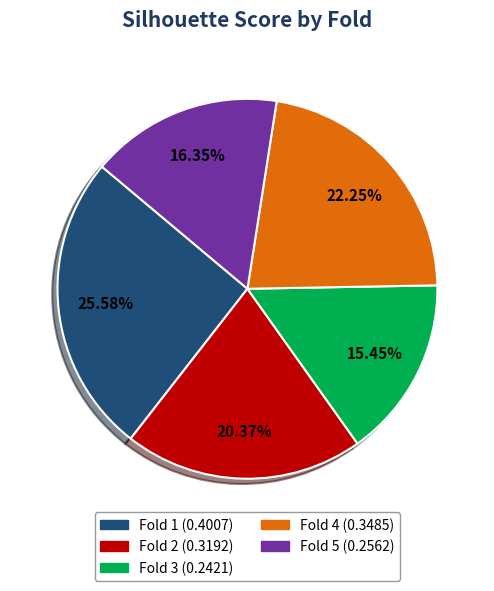

How many slices are in this pie chart?

5